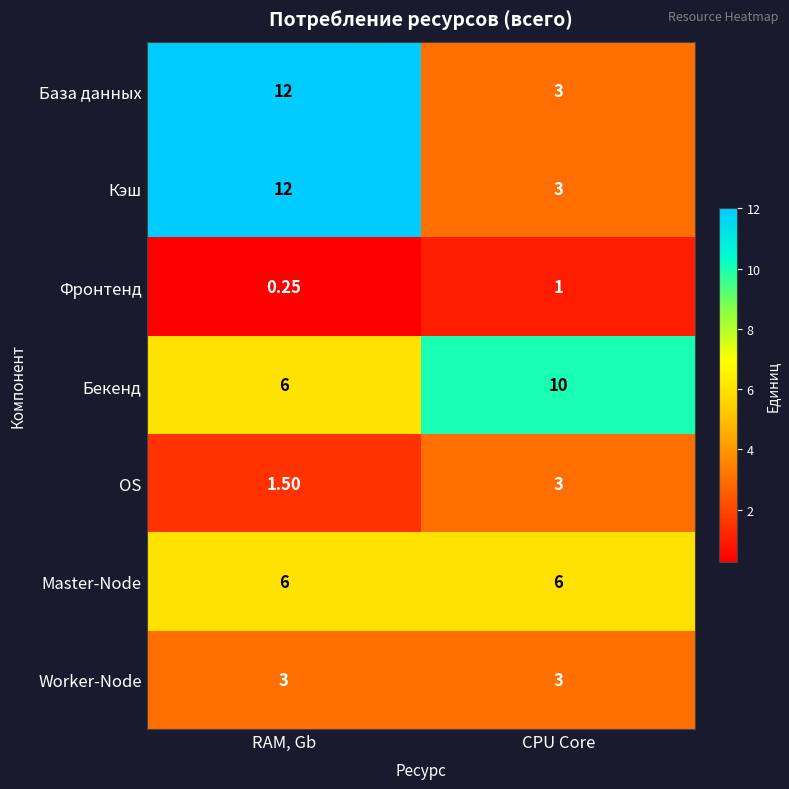

Which category has the highest value across all series?

RAM, Gb